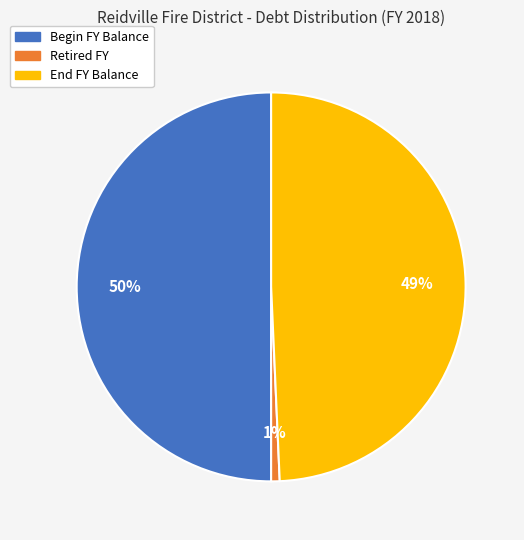

To the nearest percent, what is the difference between the largest and smallest slice percentages?

49%